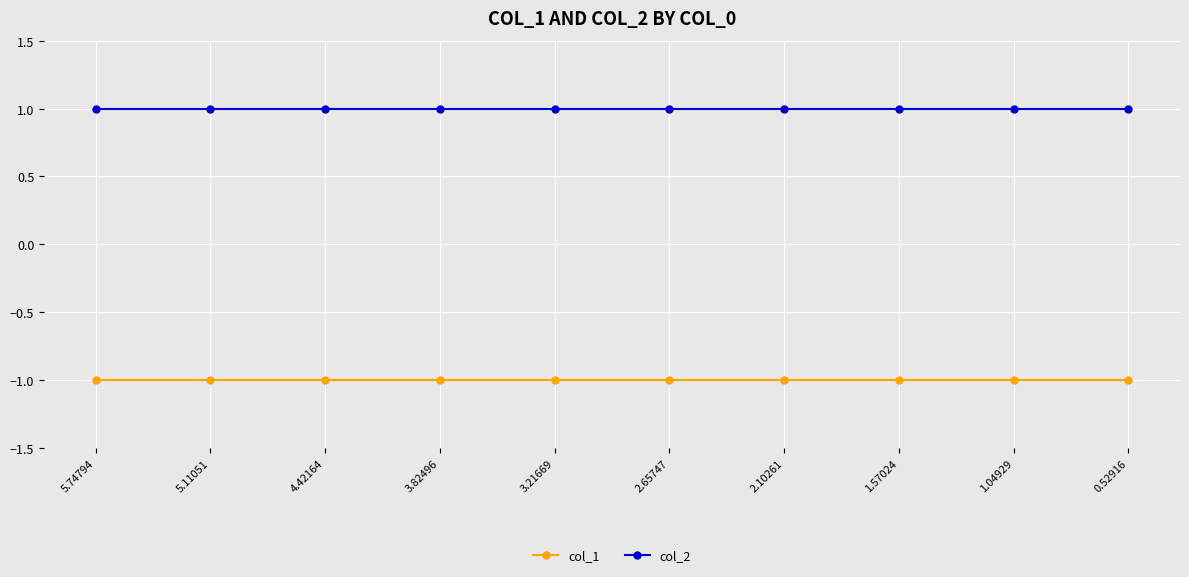

Rank the series by their average value, from lowest to highest.

col_1, col_2